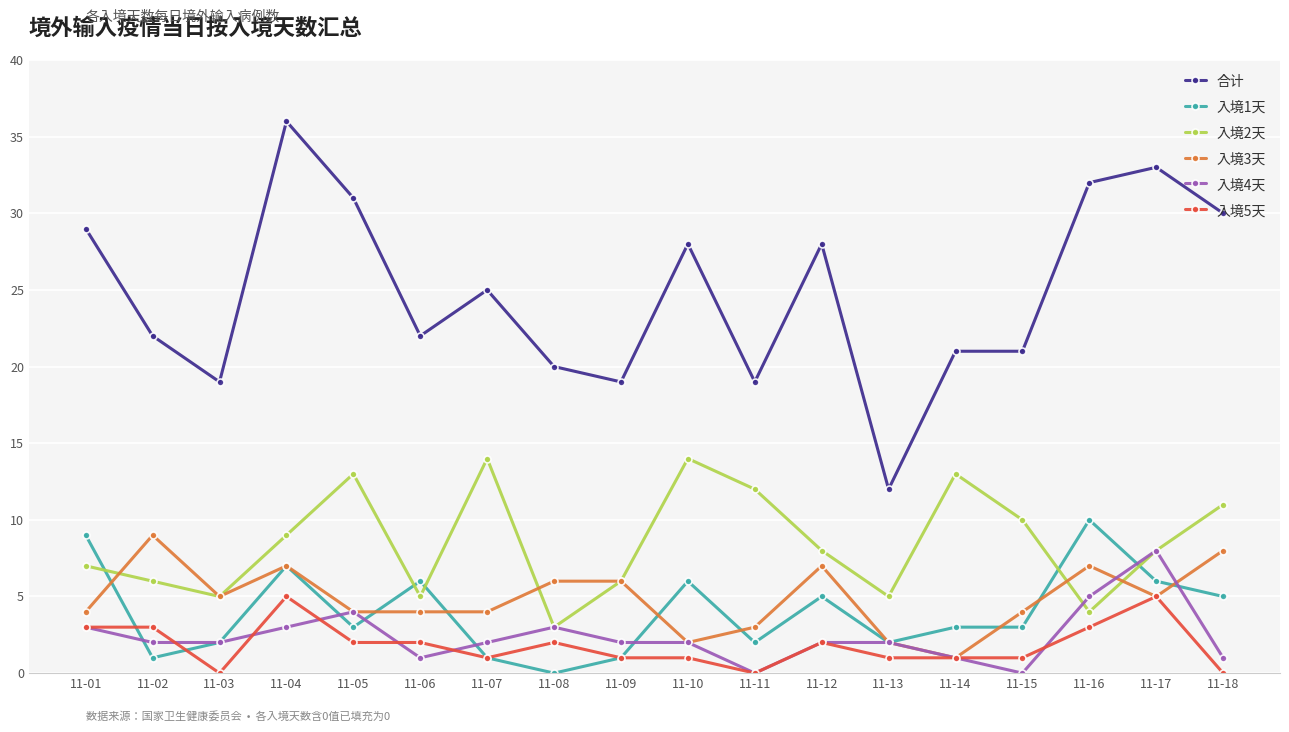

True or false: 入境1天 and 入境3天 cross at least once.

True